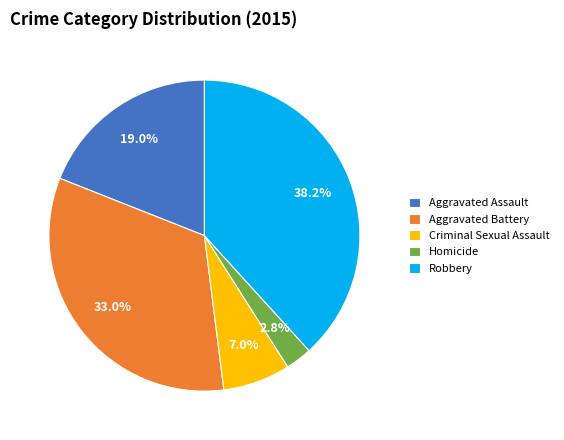

How many slices are in this pie chart?

5